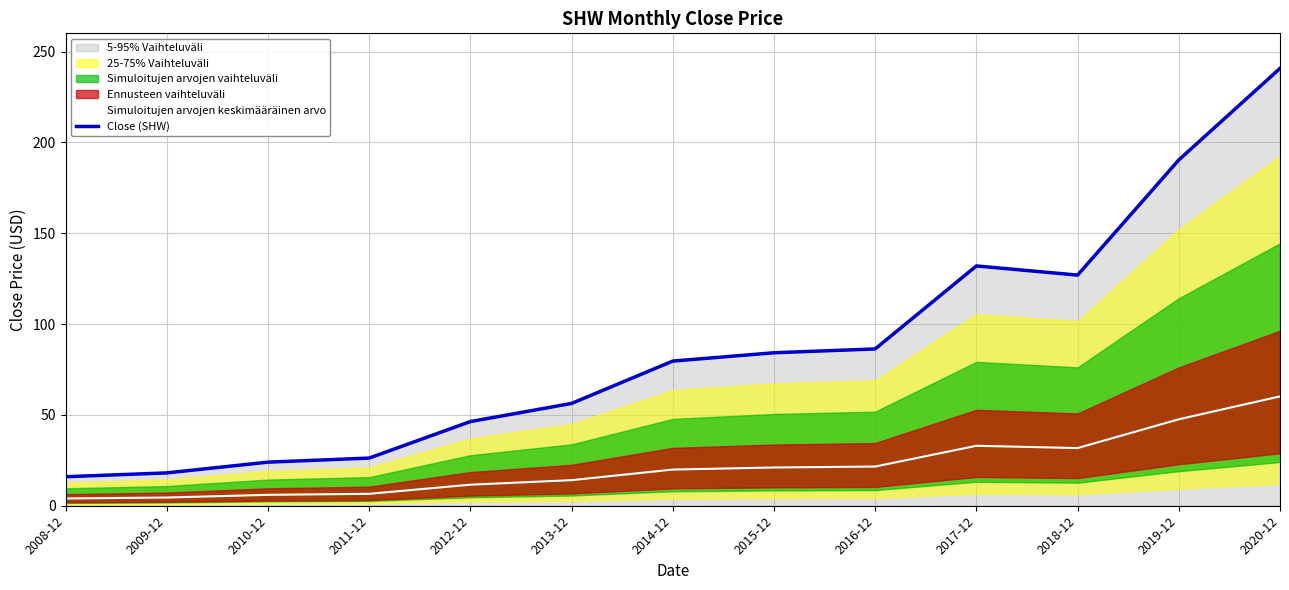

Does the chart display data point markers on the line(s)?

No